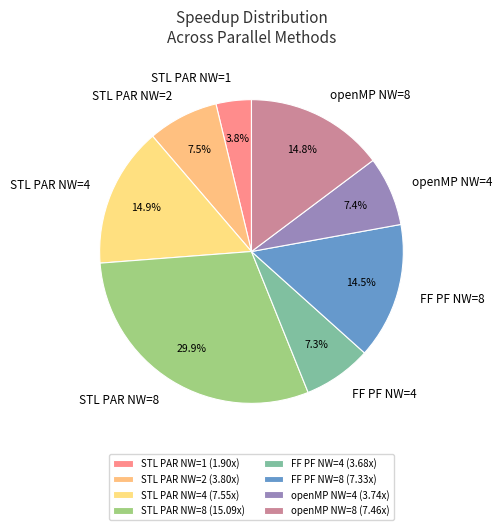

Between STL PAR NW=1 and openMP NW=8, which is larger?

openMP NW=8